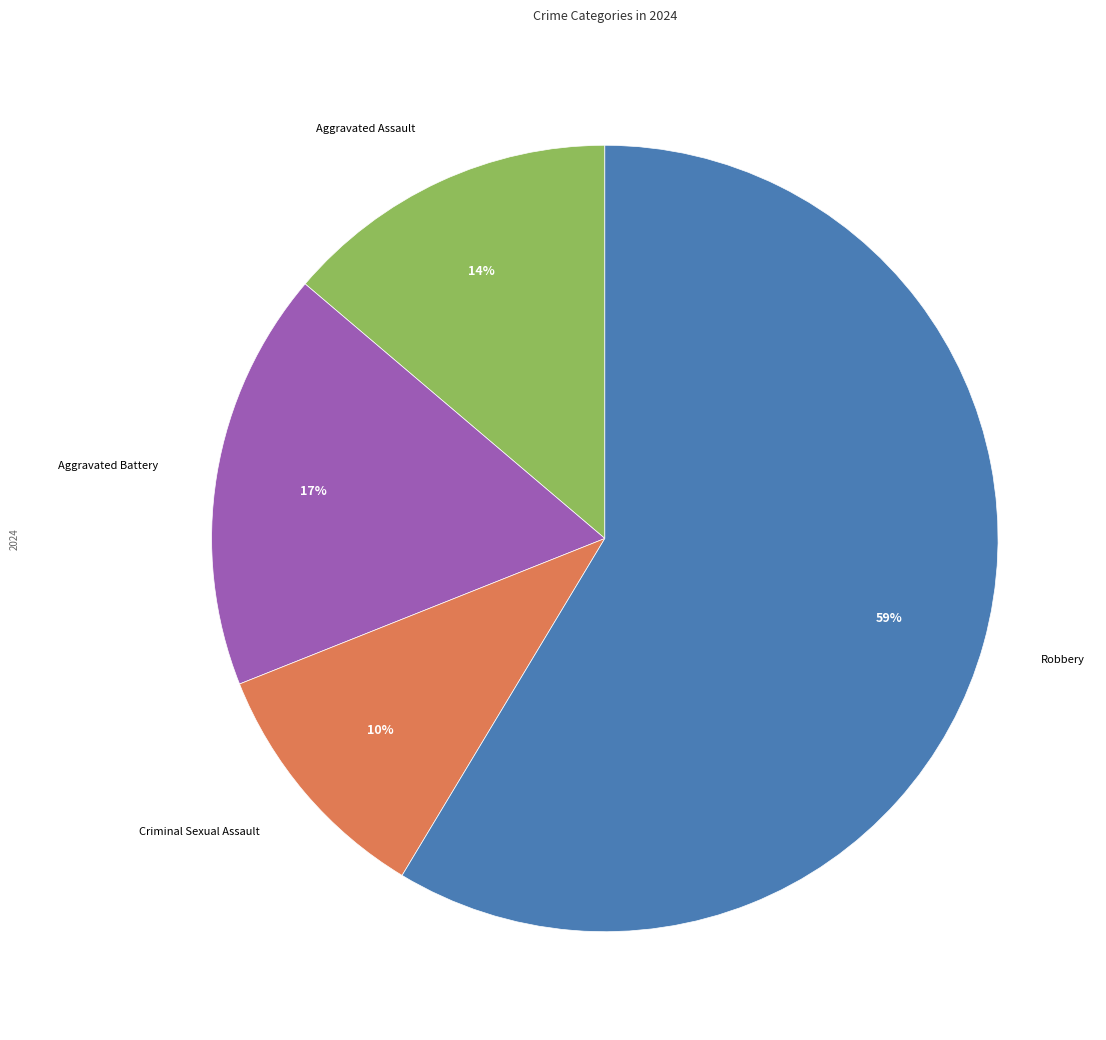

Does Criminal Sexual Assault represent more than half of the total?

No